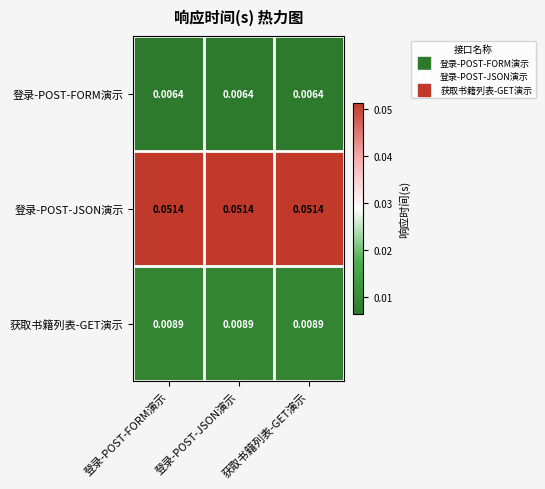

Which series has the largest total across all categories?

登录-POST-JSON演示